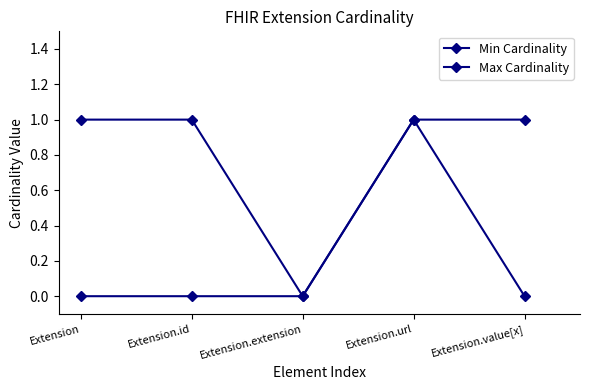

Reading left to right, list all the values displayed in this chart.

Min Cardinality: 0	0	0	1	0
Max Cardinality: 1	1	0	1	1